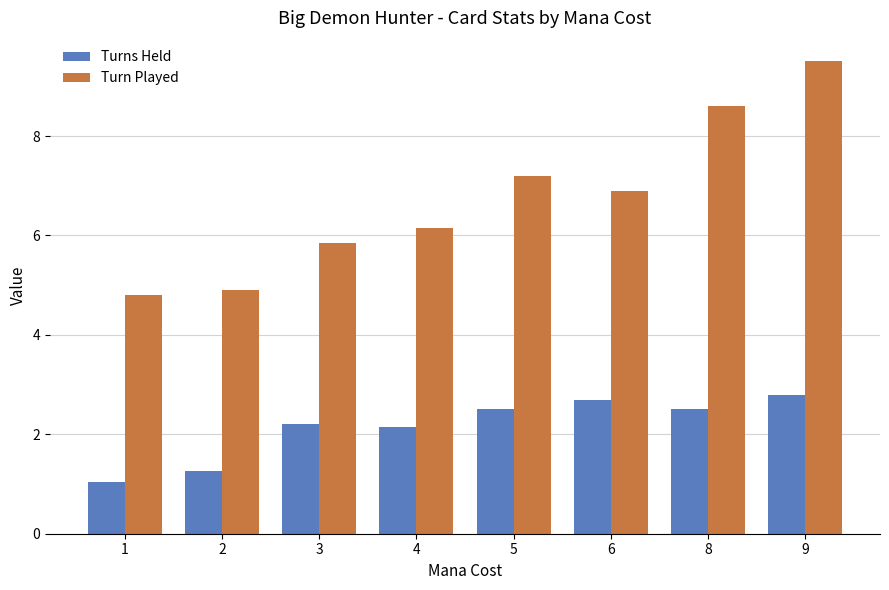

At how many categories does at least one series exceed 9?

1